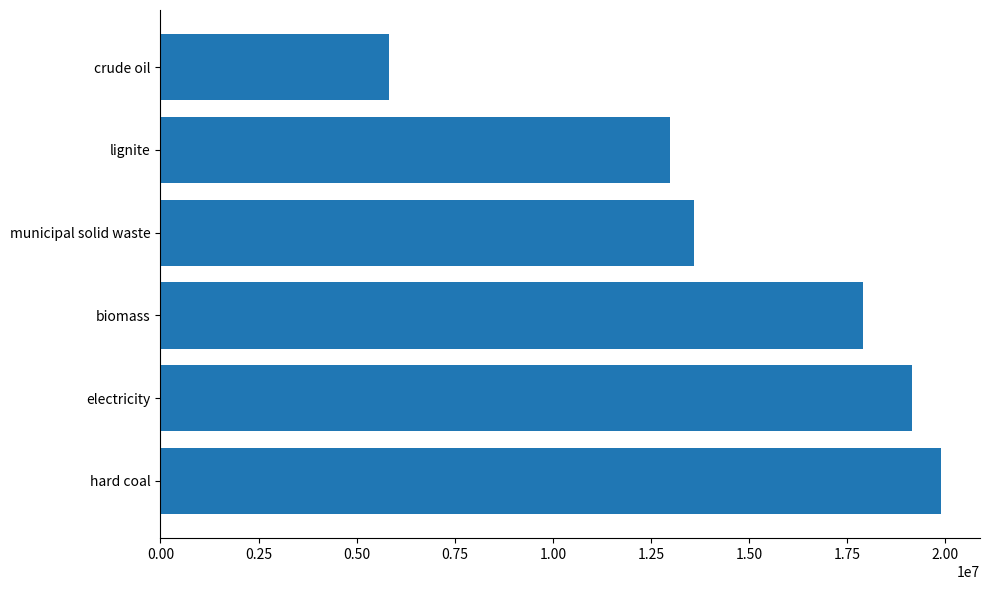

Reading top to bottom, transcribe all the data shown in this chart.

5810700.0	12992302.0	13583444.6	17906000.0	19142000.0	19887484.0